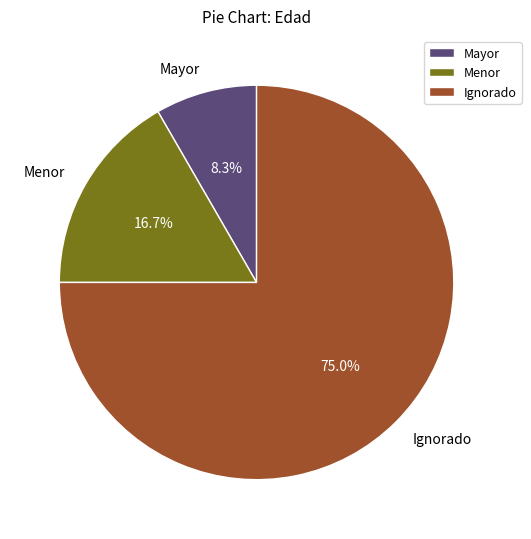

To the nearest percent, what is the difference between the largest and smallest slice percentages?

67%